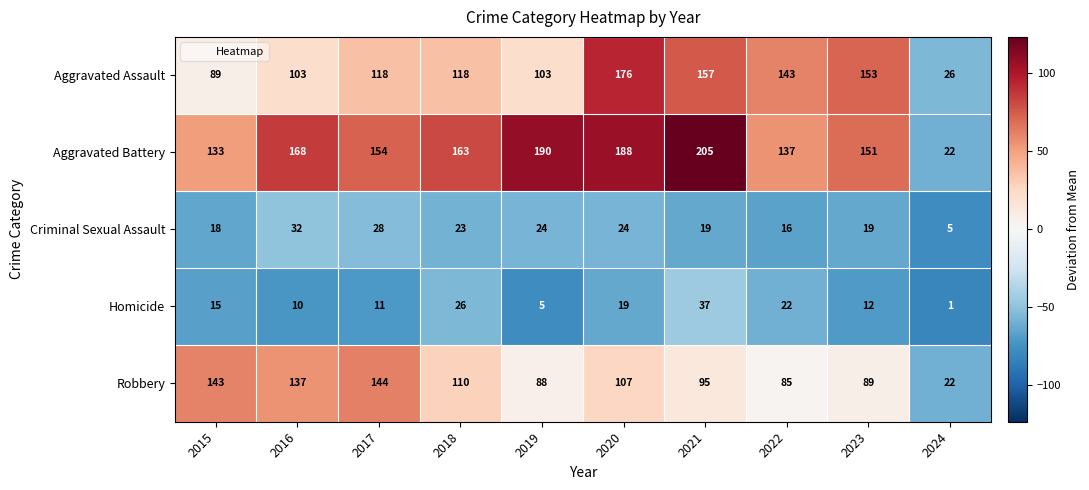

Which series changed the most between 2017 and 2023?

Robbery